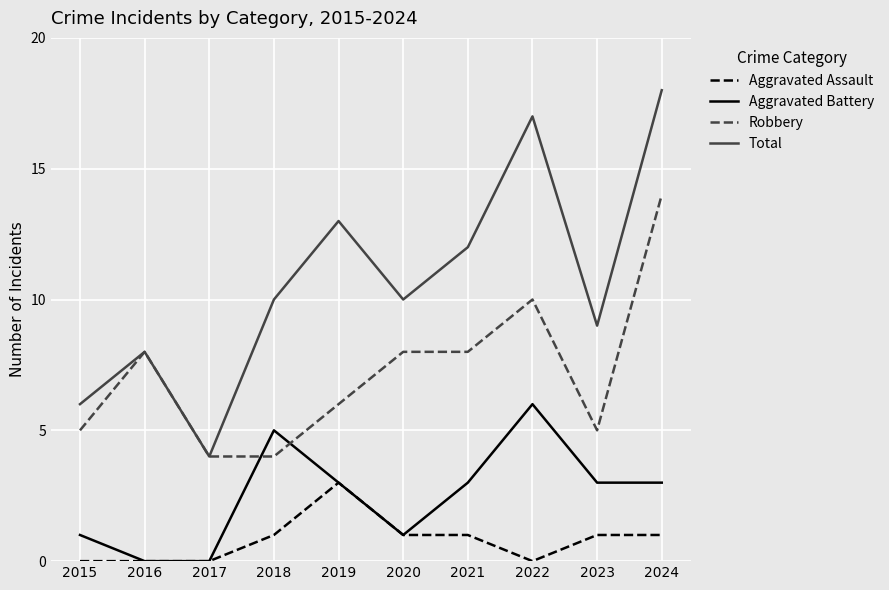

The value of Robbery at 2023 is 8. True or false?

False